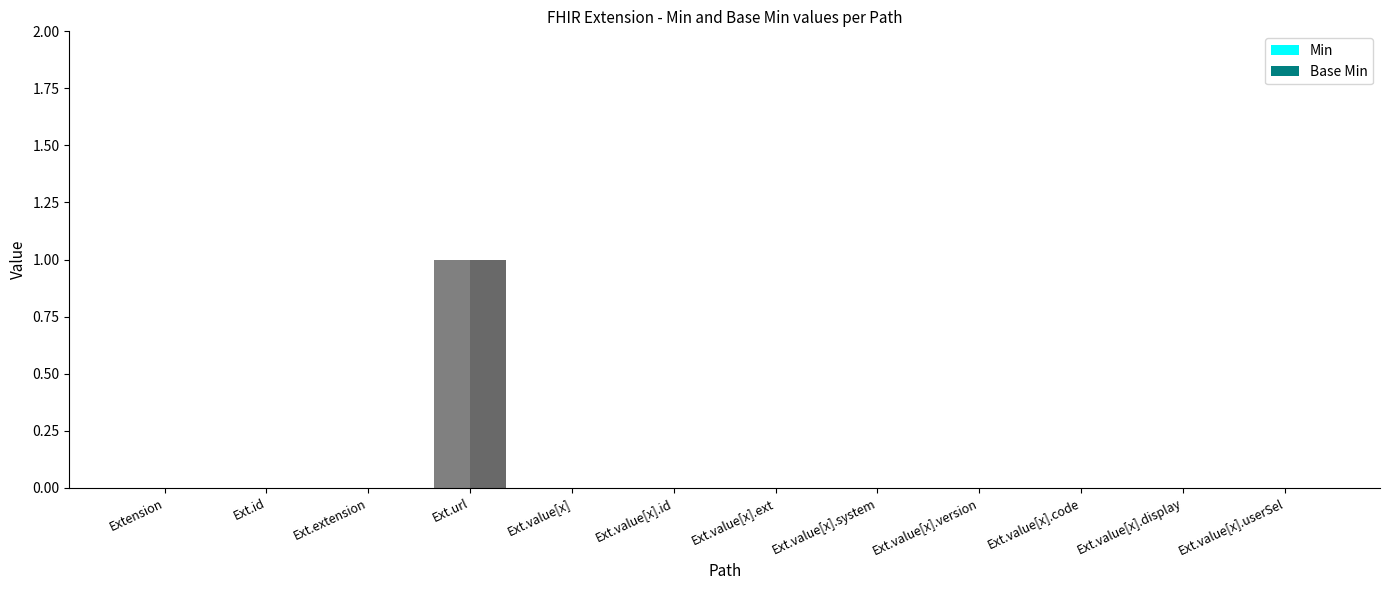

Reading left to right, extract all data points from this chart.

Min: Extension=0	Ext.id=0	Ext.extension=0	Ext.url=1	Ext.value[x]=0	Ext.value[x].id=0	Ext.value[x].ext=0	Ext.value[x].system=0	Ext.value[x].version=0	Ext.value[x].code=0	Ext.value[x].display=0	Ext.value[x].userSel=0
Base Min: Extension=0	Ext.id=0	Ext.extension=0	Ext.url=1	Ext.value[x]=0	Ext.value[x].id=0	Ext.value[x].ext=0	Ext.value[x].system=0	Ext.value[x].version=0	Ext.value[x].code=0	Ext.value[x].display=0	Ext.value[x].userSel=0